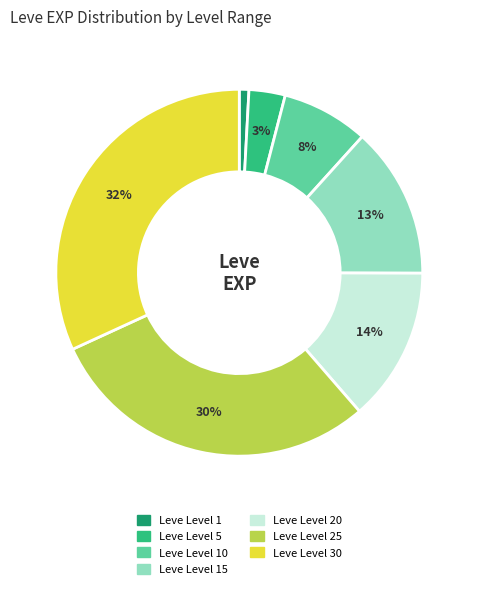

Combined, do Leve Level 25 and Leve Level 15 account for over 50%?

No